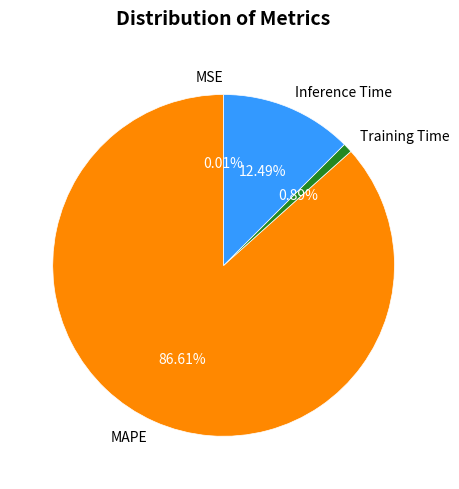

What percentage do Training Time and Inference Time together represent?

13.4%